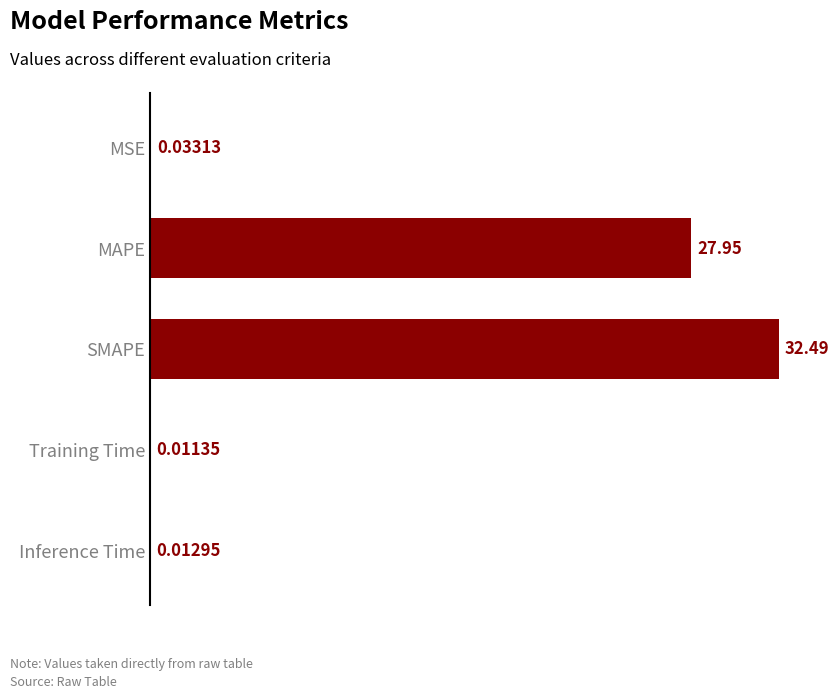

What is the sum of all values?

60.5